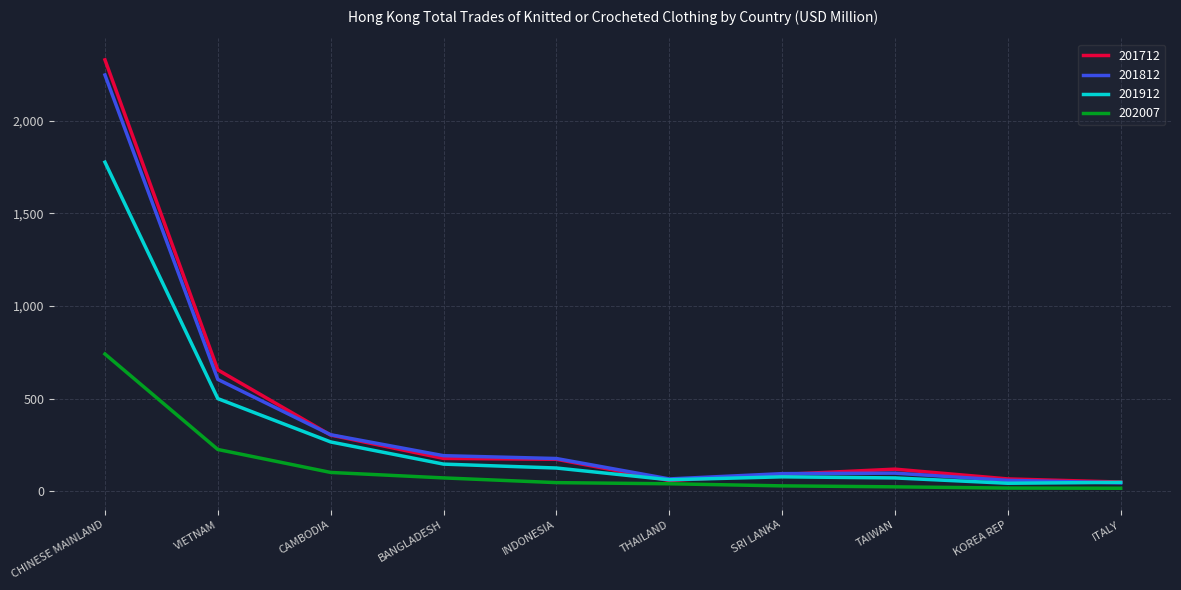

Does the chart display data point markers on the line(s)?

No